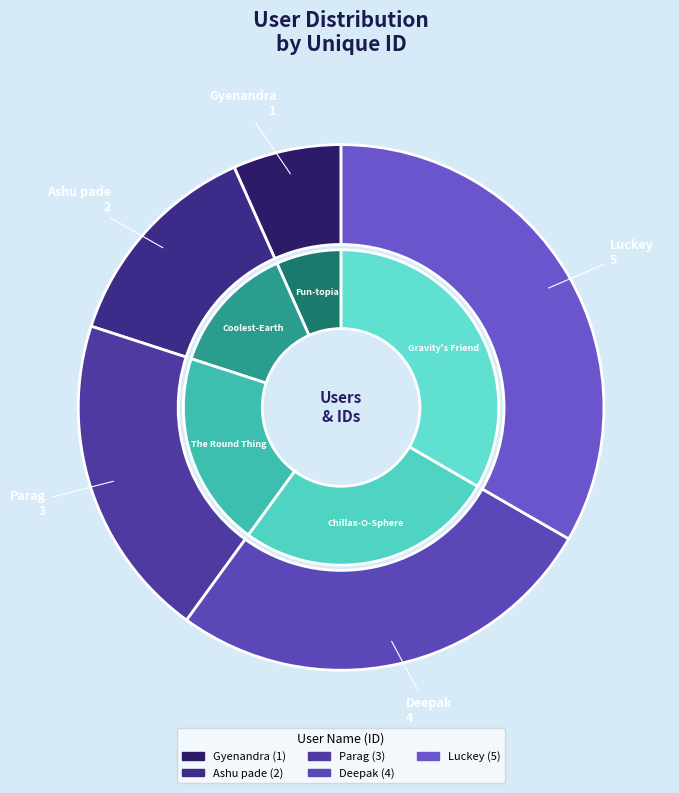

Does Gyenandra represent more than half of the total?

No